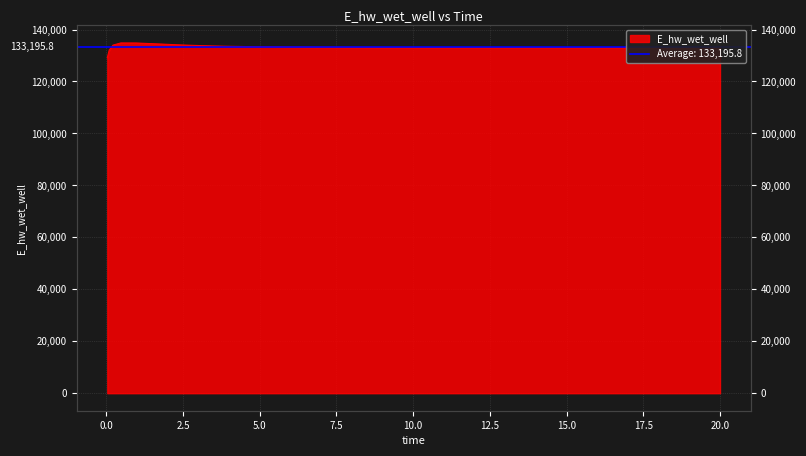

What is the average value?

133195.8